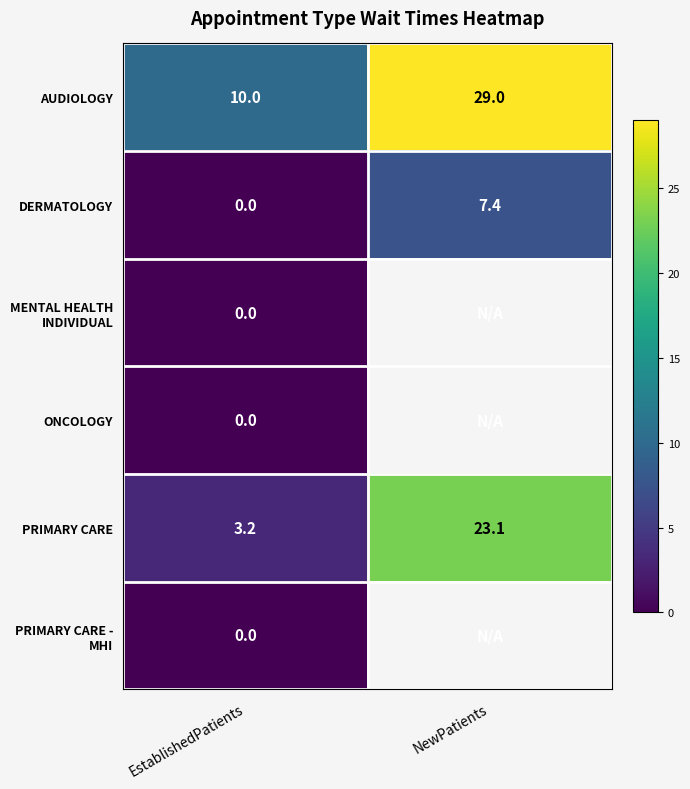

Where is AUDIOLOGY nearest to the value 19?

EstablishedPatients